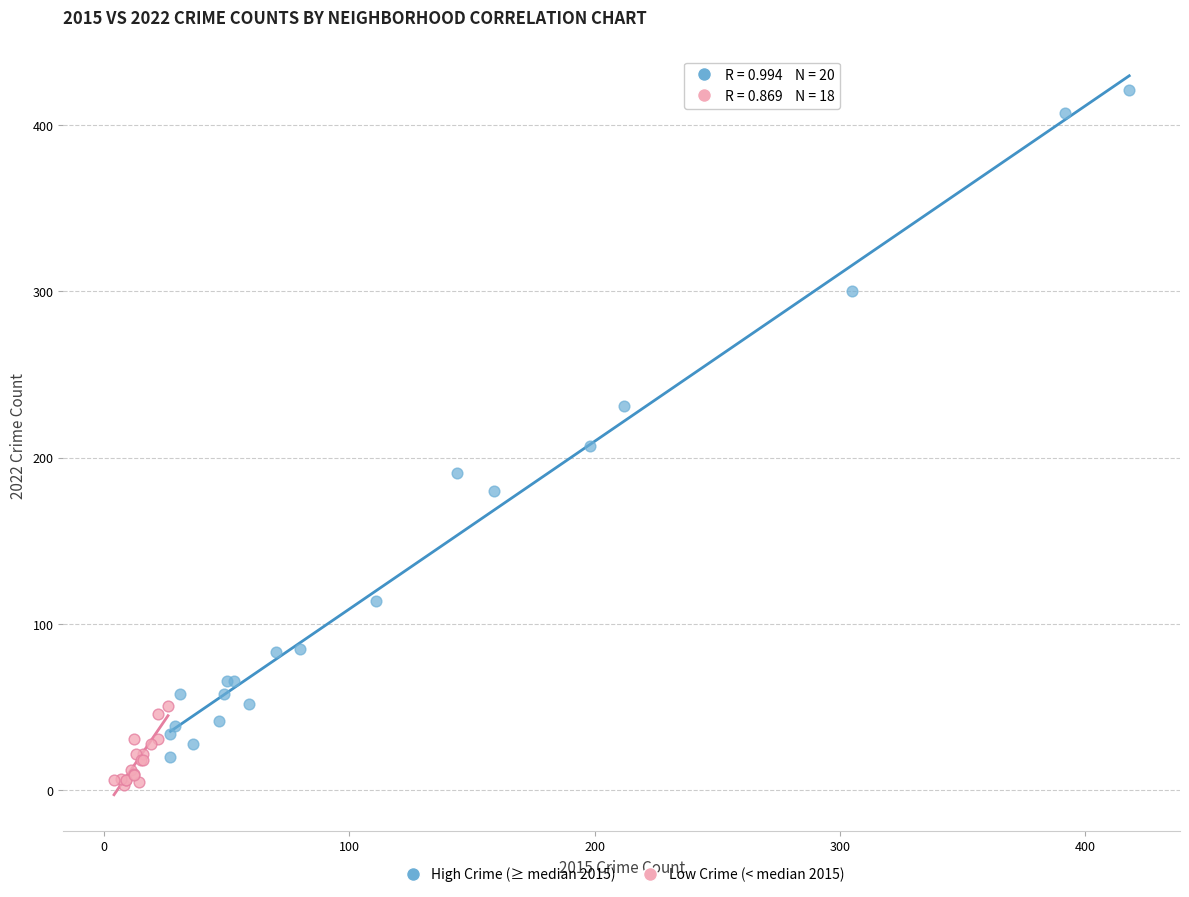

Which series has the widest spread of Y values?

High Crime (≥ median 2015)